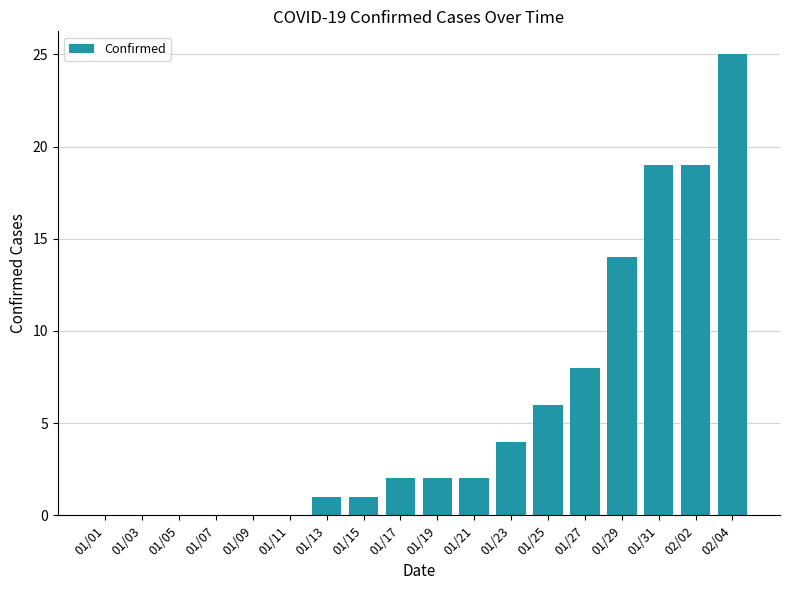

The value at 01/21 is 2. True or false?

True